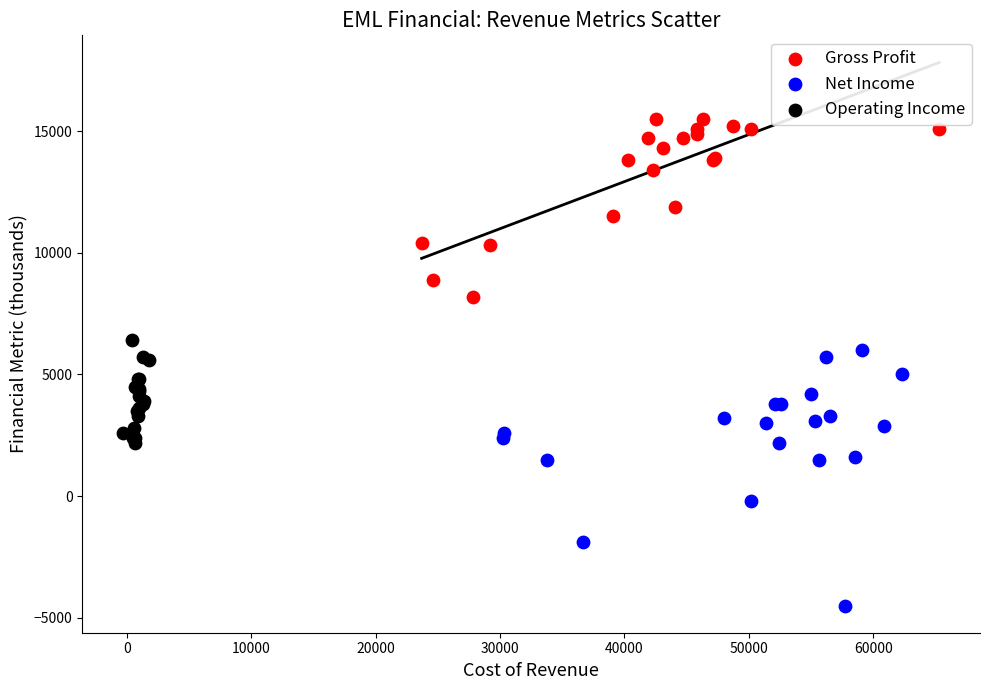

What are all the series names shown in the legend?

Gross Profit, Net Income, Operating Income